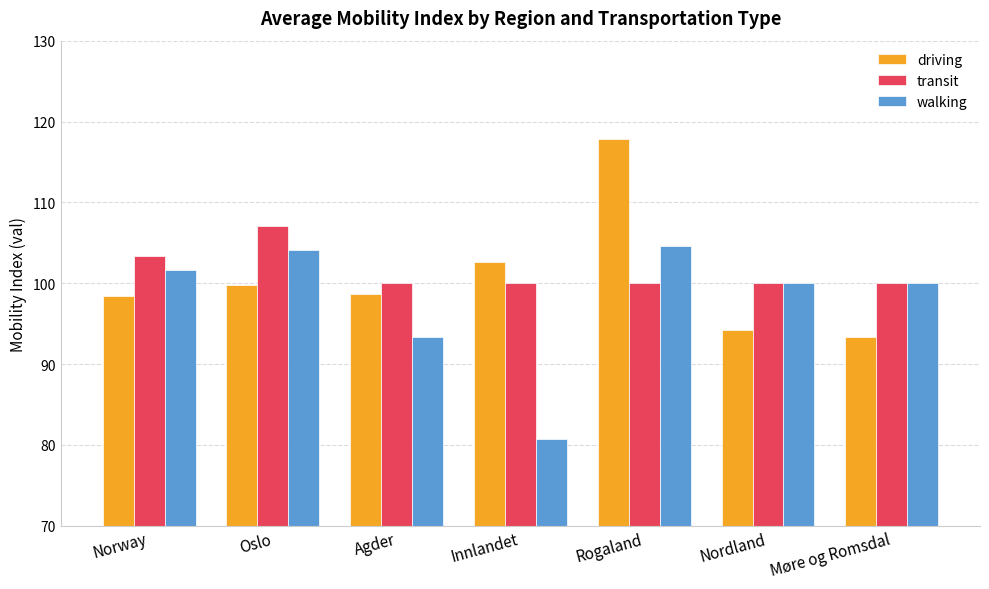

Between Oslo and Nordland, which series saw the biggest shift?

transit